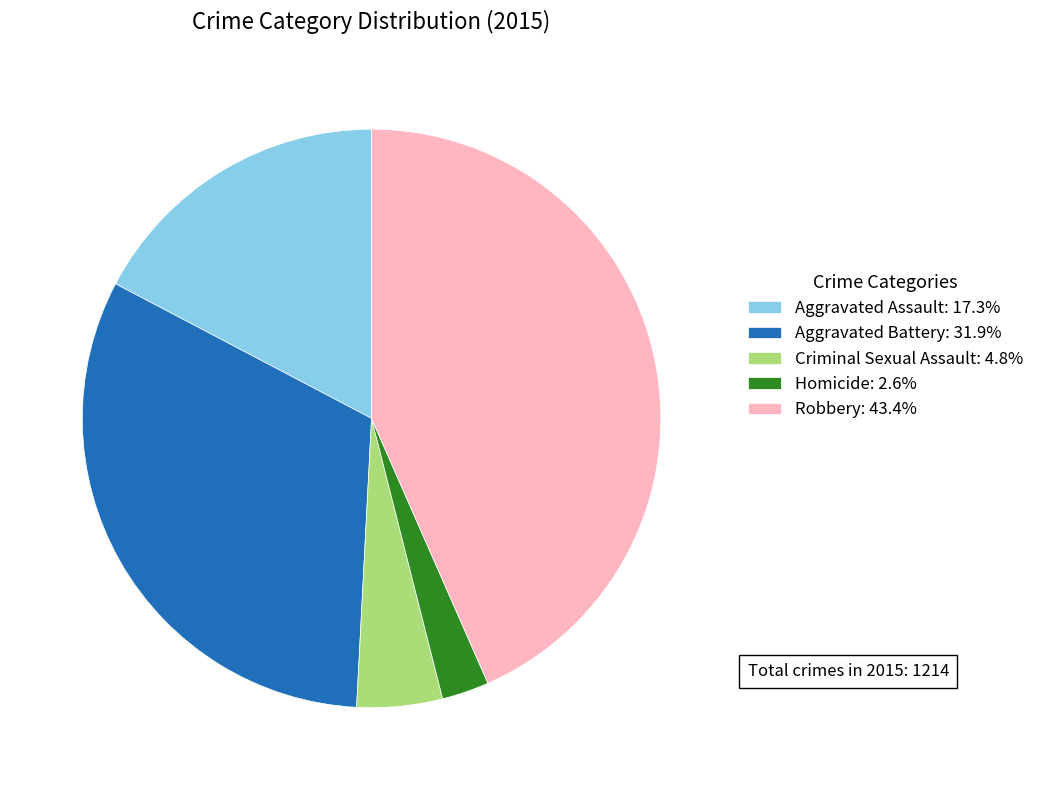

Combined, do Aggravated Battery and Criminal Sexual Assault account for over 50%?

No